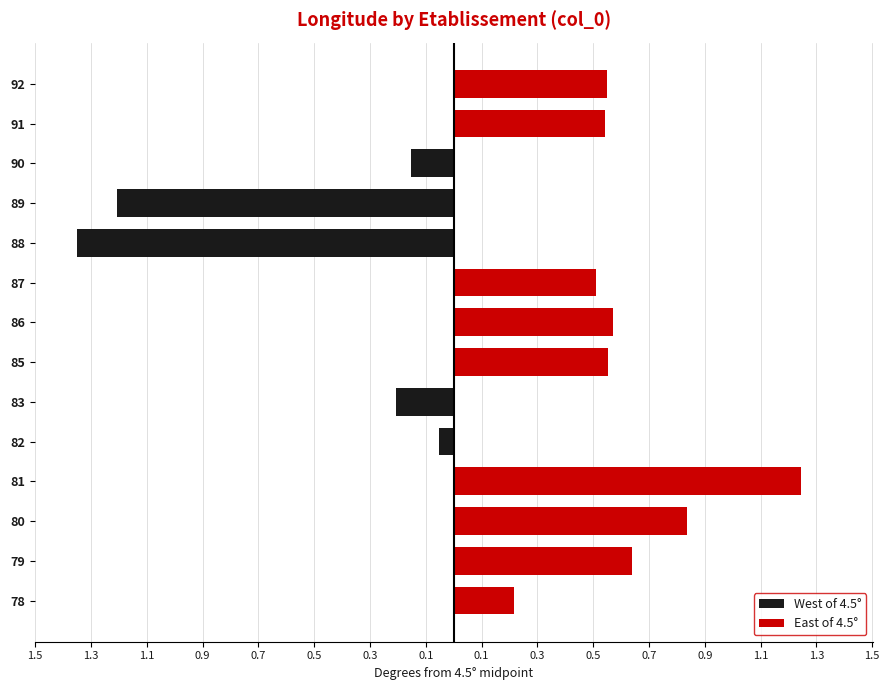

Which series has the largest total across all categories?

East of 4.5°